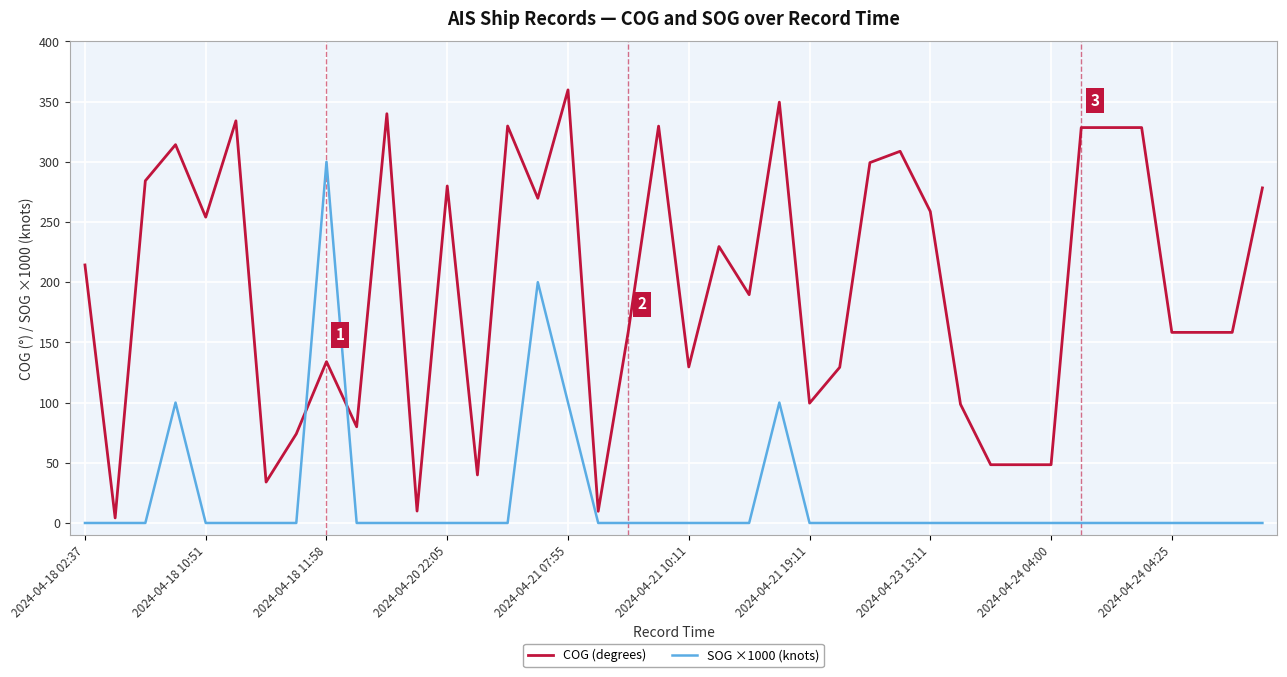

True or false: SOG ×1000 (knots) and COG (degrees) cross at least once.

True